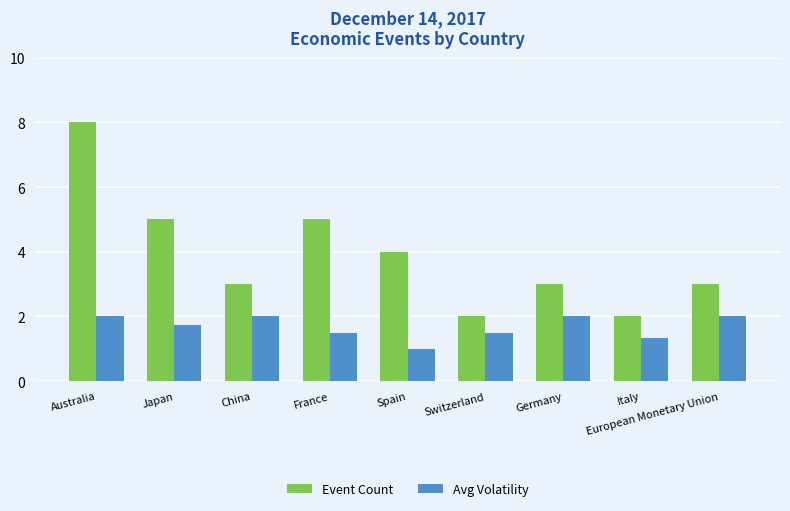

What is the difference between the maximum and minimum values in the Avg Volatility series?

1.0